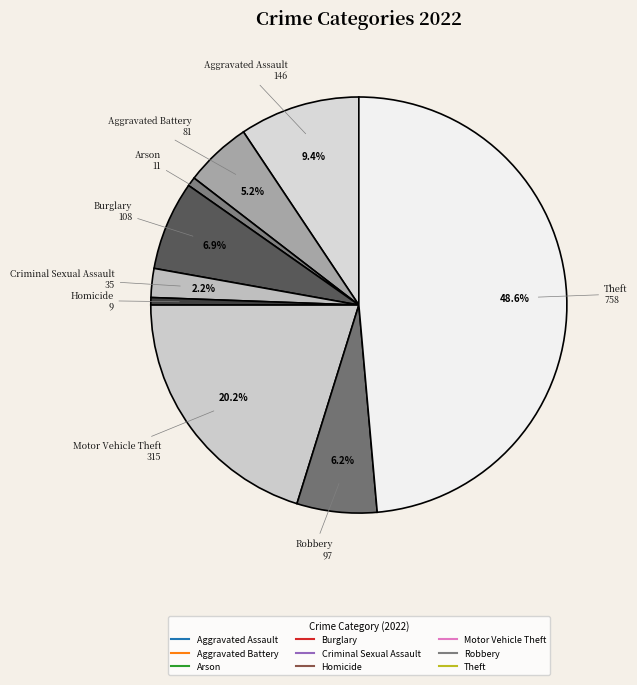

Do Burglary and Arson together represent more than half of the pie?

No